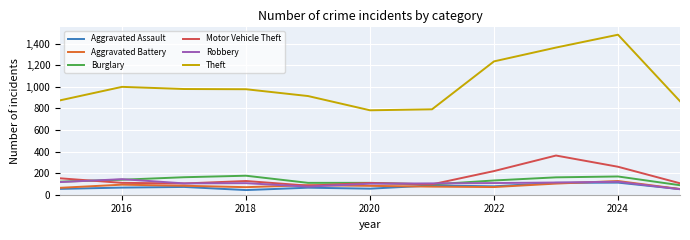

True or false: Aggravated Assault and Theft cross at least once.

False